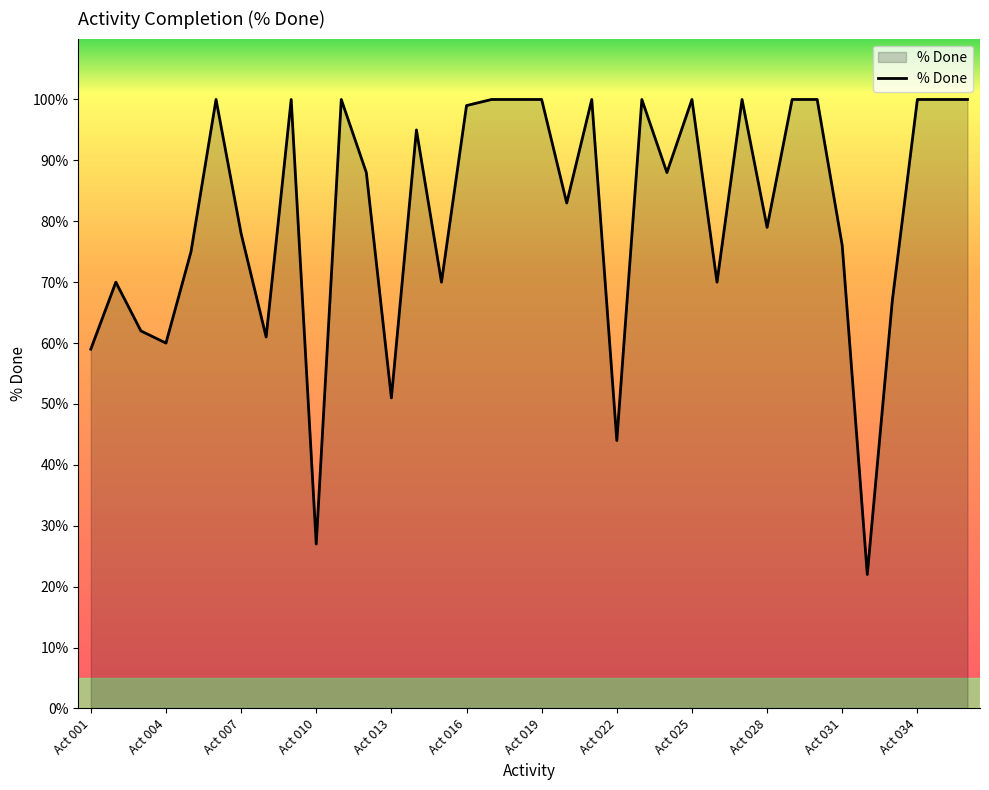

Reading left to right, what are all the values shown in this chart?

Act 001=0.6	Act 002=0.7	Act 003=0.6	Act 004=0.6	Act 005=0.8	Act 006=1.0	Act 007=0.8	Act 008=0.6	Act 009=1.0	Act 010=0.3	Act 011=1.0	Act 012=0.9	Act 013=0.5	Act 014=0.9	Act 015=0.7	Act 016=1.0	Act 017=1.0	Act 018=1.0	Act 019=1.0	Act 020=0.8	Act 021=1.0	Act 022=0.4	Act 023=1.0	Act 024=0.9	Act 025=1.0	Act 026=0.7	Act 027=1.0	Act 028=0.8	Act 029=1.0	Act 030=1.0	Act 031=0.8	Act 032=0.2	Act 033=0.7	Act 034=1.0	Act 035=1.0	Act 036=1.0